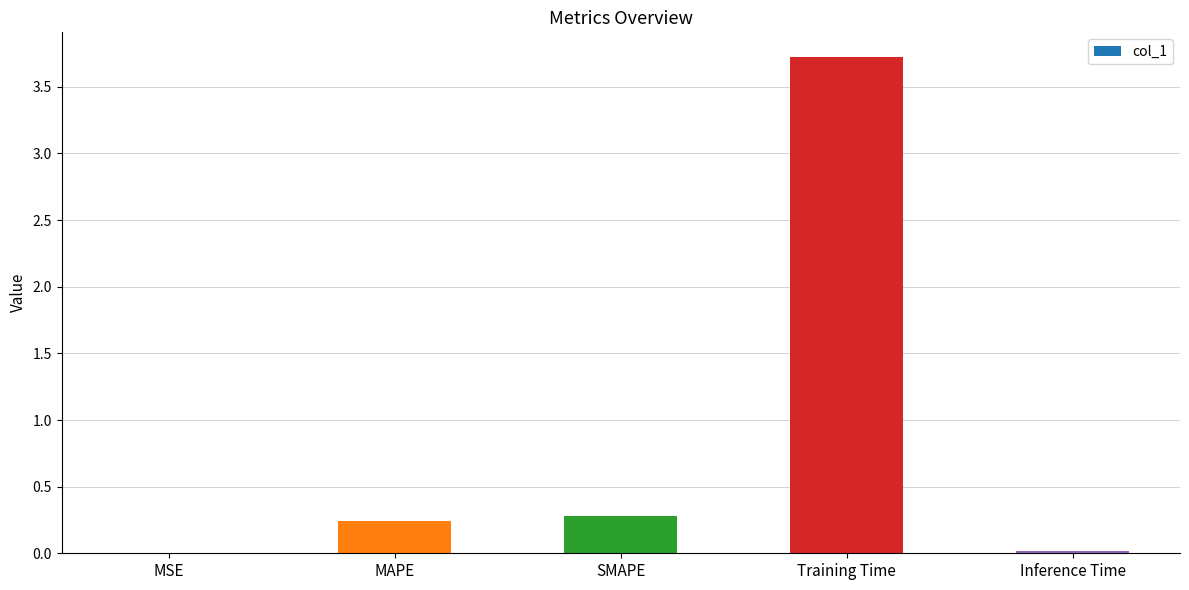

Are the bars grouped side by side (vs. stacked)?

No